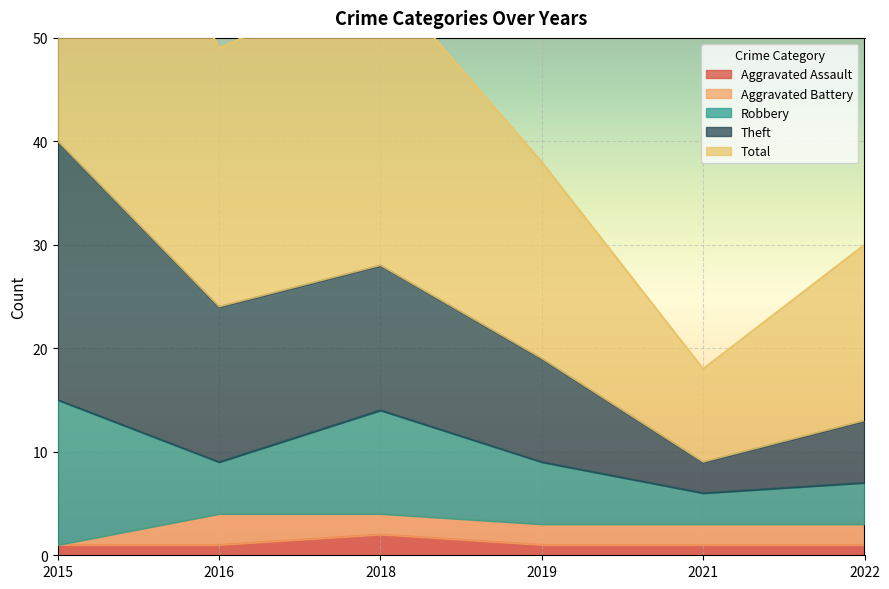

What is the sum of the Total values at 2018 and 2019?

47